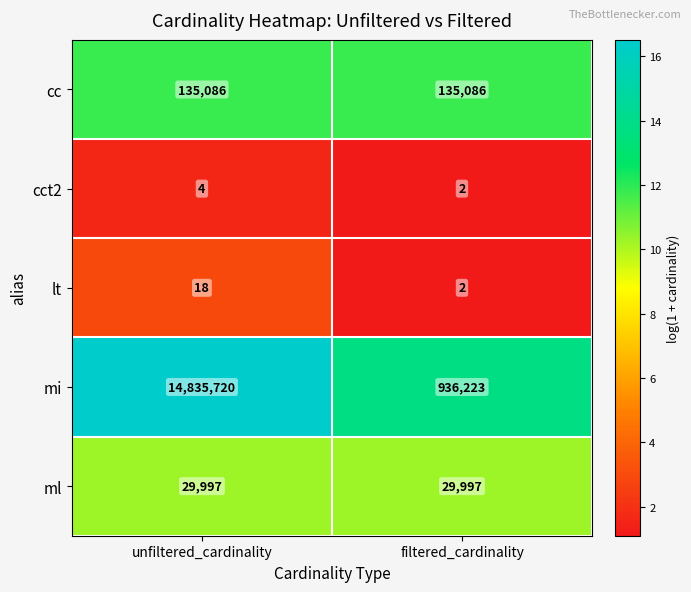

Is it true that cct2 equals 4 at unfiltered_cardinality?

True